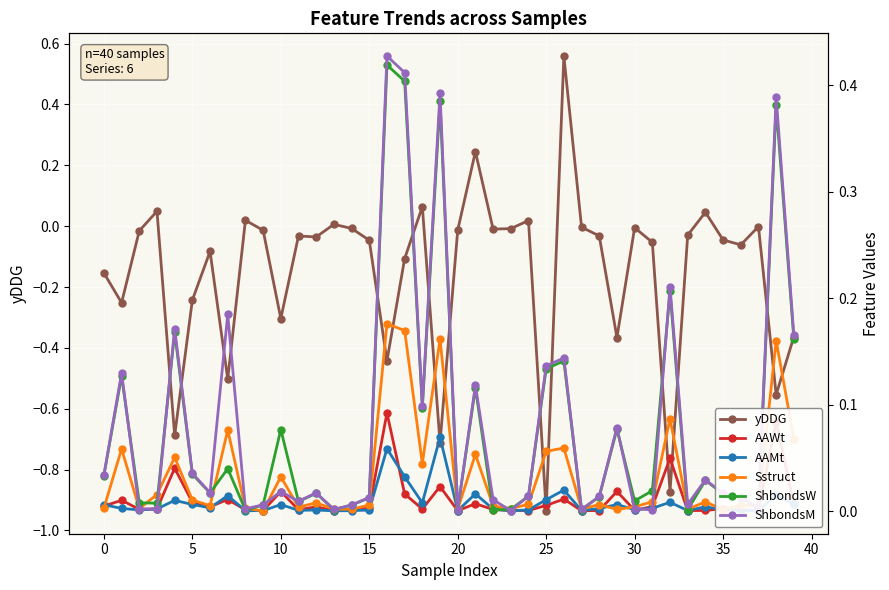

Count the number of categories in the chart.

40